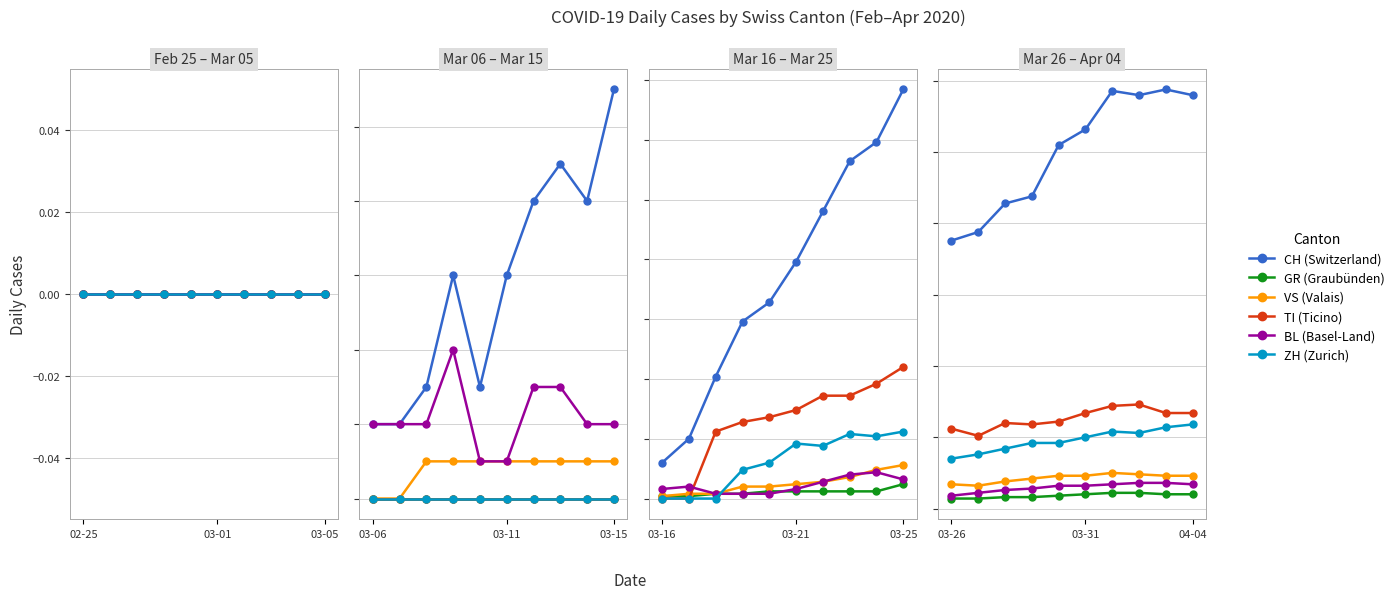

The BL series shows 18 at 7. True or false?

True